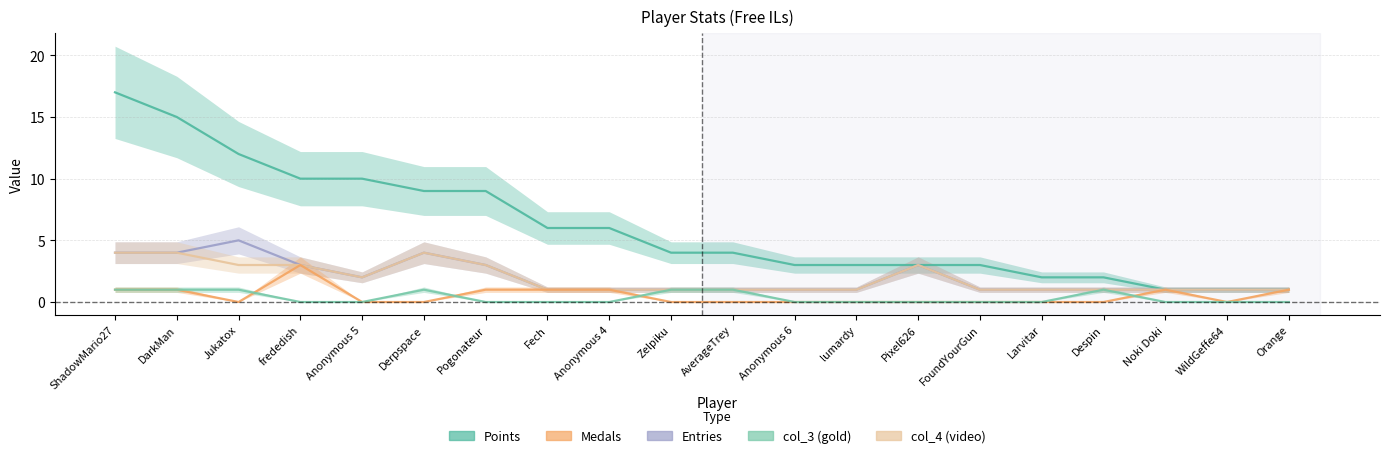

Where is Points nearest to the value 9?

Derpspace